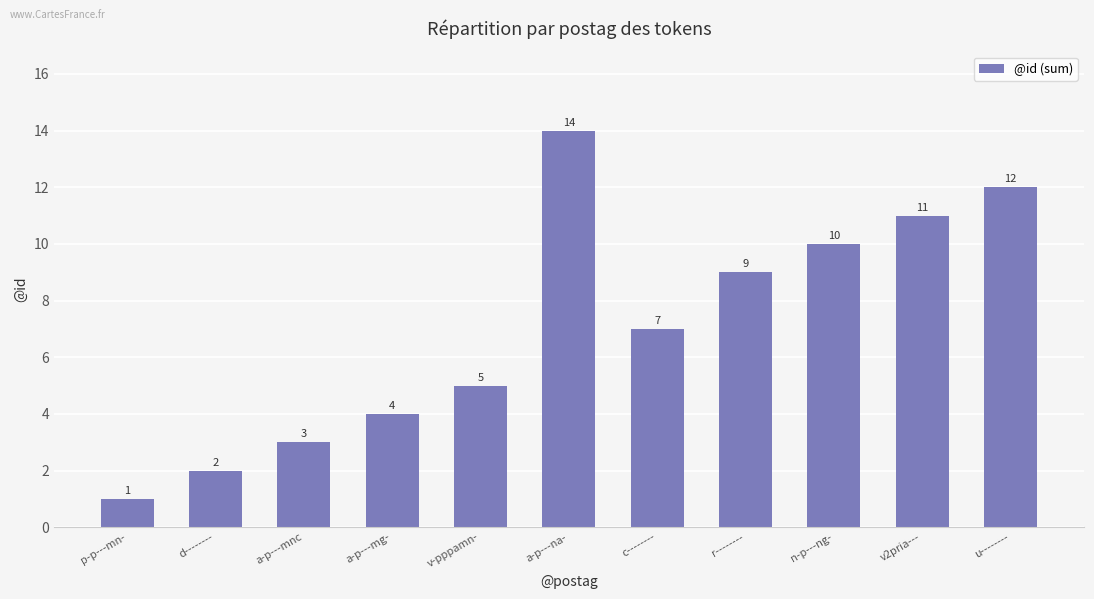

At which category does the chart reach its peak across all series?

a-p---na-